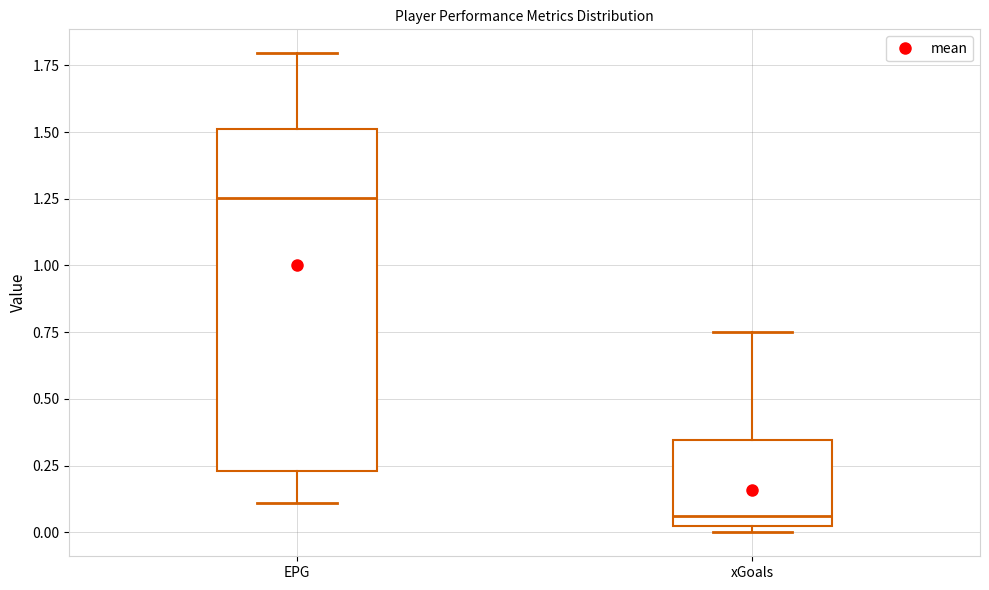

Which box has the highest median line?

EPG